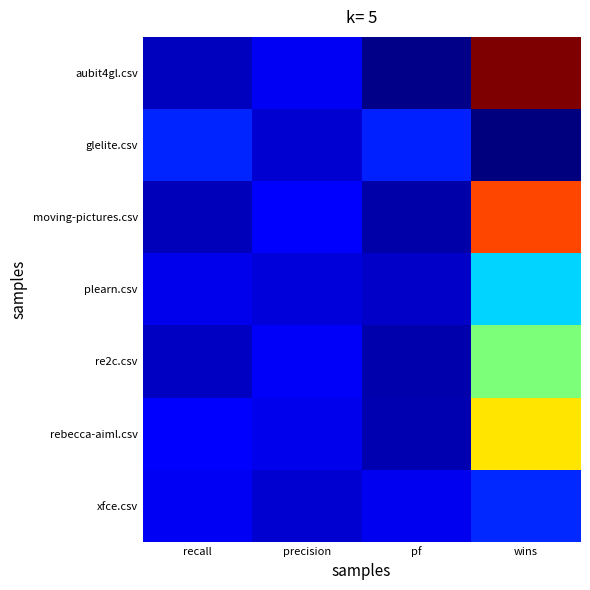

Count the number of categories in the chart.

4